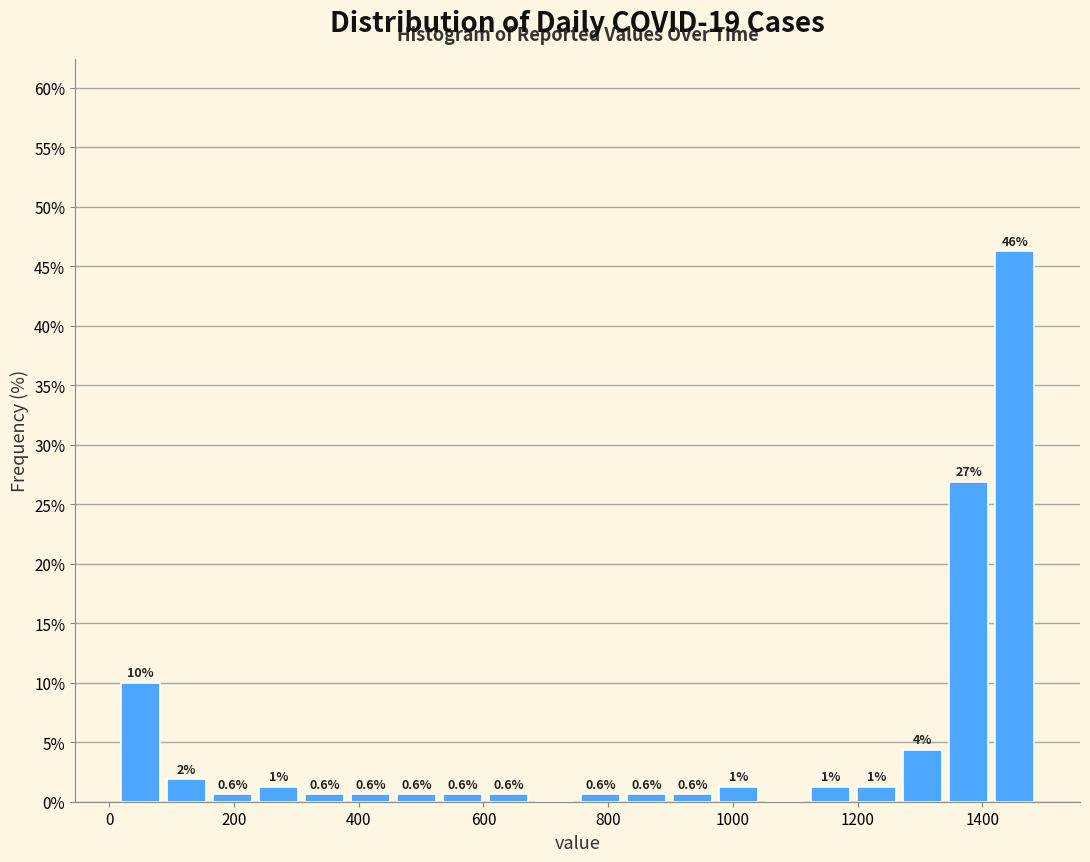

Around what value on the x-axis is the tallest bar? Give the approximate position of its centre, as read against the axis.

1460